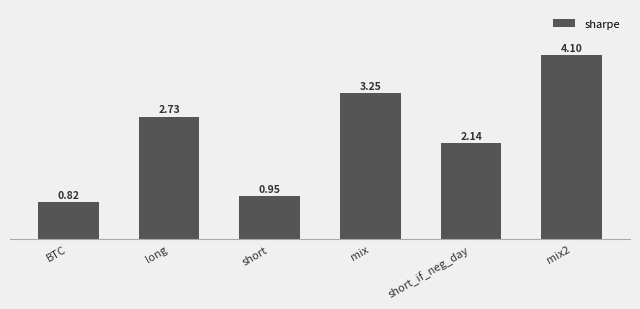

Are the bars grouped side by side (vs. stacked)?

No